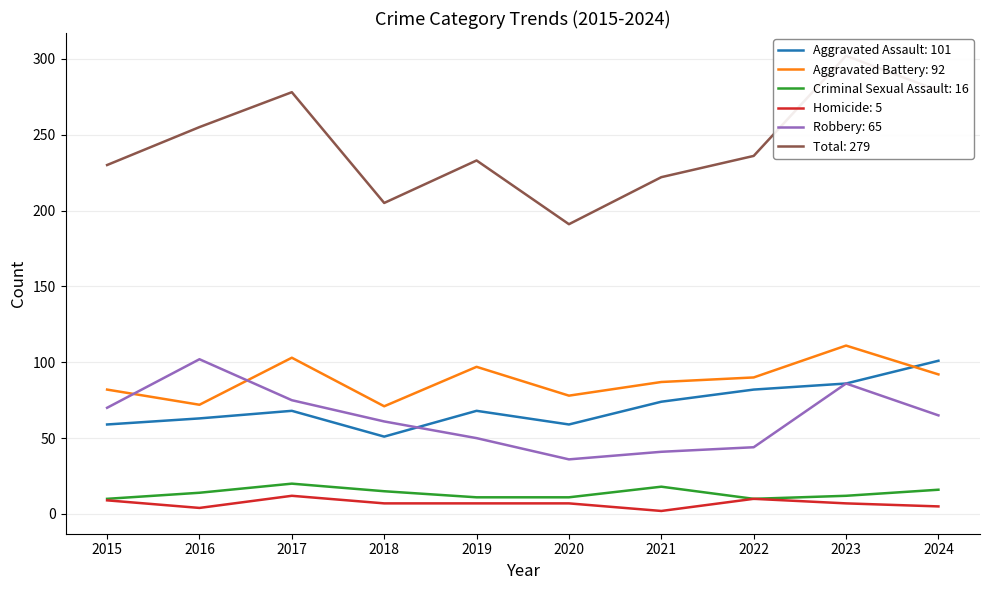

Reading right to left, what are all the values shown in this chart?

Aggravated Assault: 2024=101	2023=86	2022=82	2021=74	2020=59	2019=68	2018=51	2017=68	2016=63	2015=59
Aggravated Battery: 2024=92	2023=111	2022=90	2021=87	2020=78	2019=97	2018=71	2017=103	2016=72	2015=82
Criminal Sexual Assault: 2024=16	2023=12	2022=10	2021=18	2020=11	2019=11	2018=15	2017=20	2016=14	2015=10
Homicide: 2024=5	2023=7	2022=10	2021=2	2020=7	2019=7	2018=7	2017=12	2016=4	2015=9
Robbery: 2024=65	2023=86	2022=44	2021=41	2020=36	2019=50	2018=61	2017=75	2016=102	2015=70
Total: 2024=279	2023=302	2022=236	2021=222	2020=191	2019=233	2018=205	2017=278	2016=255	2015=230